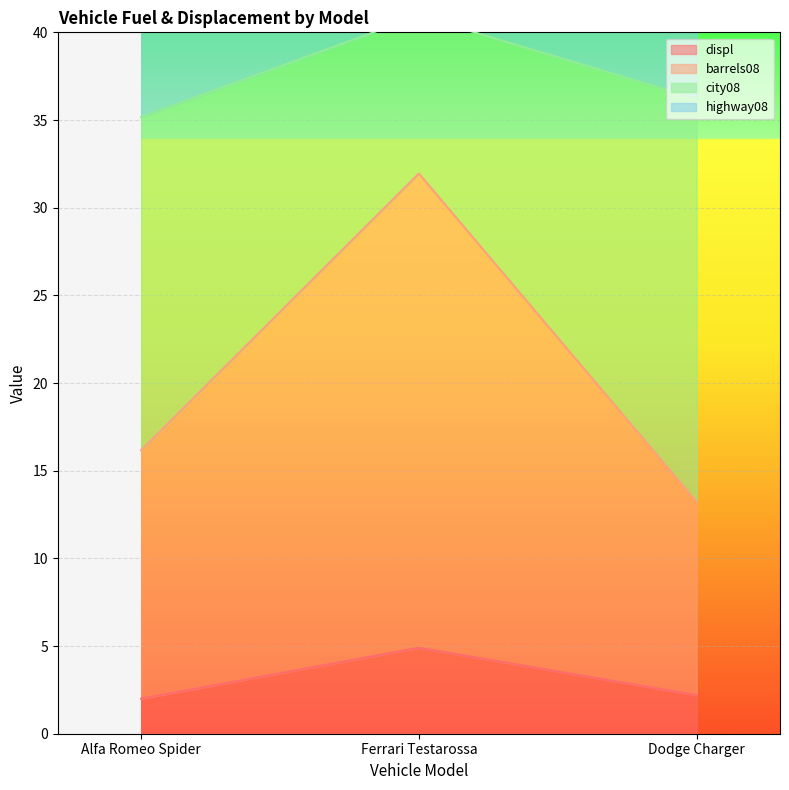

Read the barrels08 value at Ferrari Testarossa.

31.9